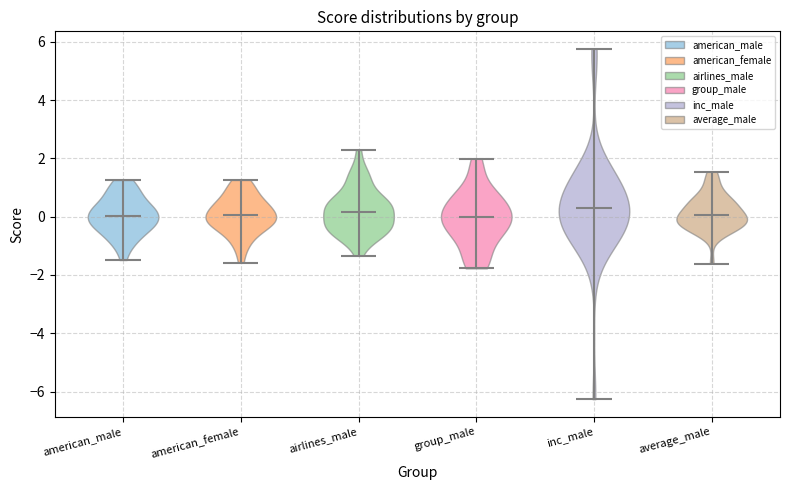

What is the highest point the violin for airlines_male reaches on the y-axis? The values are not printed on the chart, so give them approximately, as read against the axis.

2.2